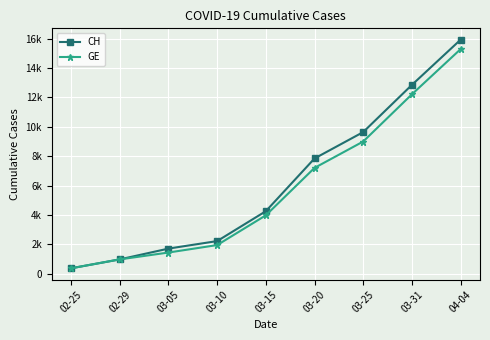

What is the label of the 2nd point from the left?

02-29